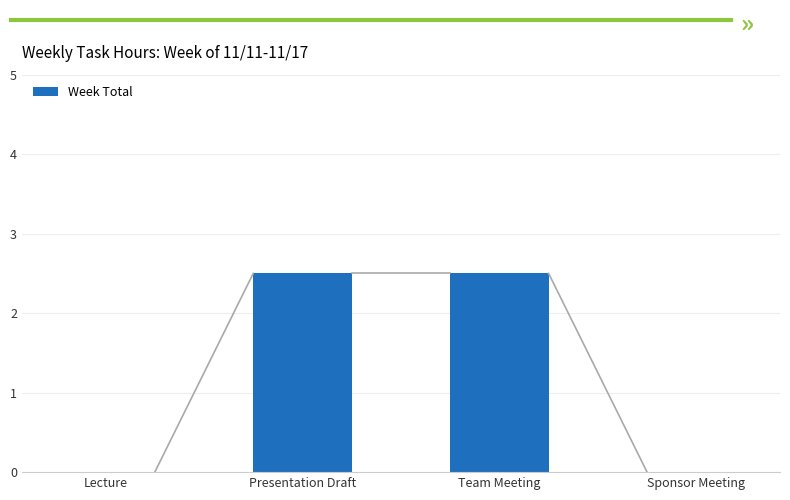

Reading left to right, what are all the values shown in this chart?

Lecture=0.0	Presentation Draft=2.5	Team Meeting=2.5	Sponsor Meeting=0.0